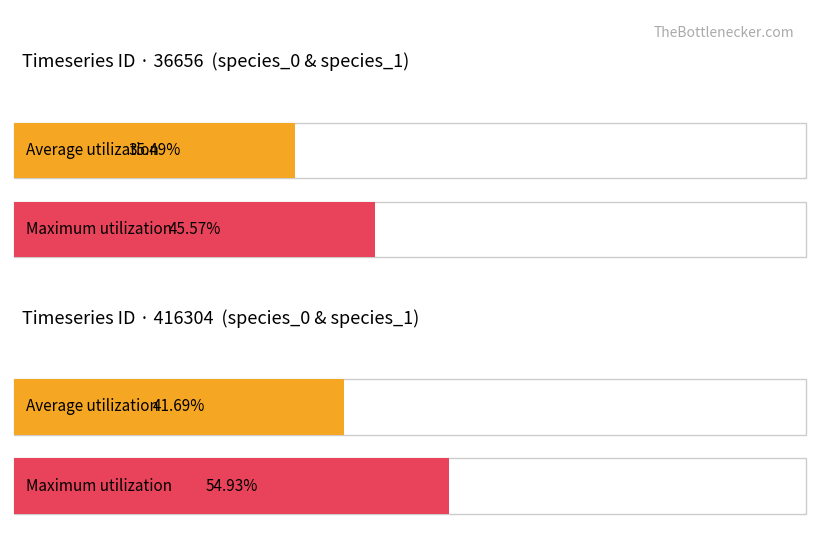

The value of species_4 at timeseries_5 is 0.1. True or false?

False